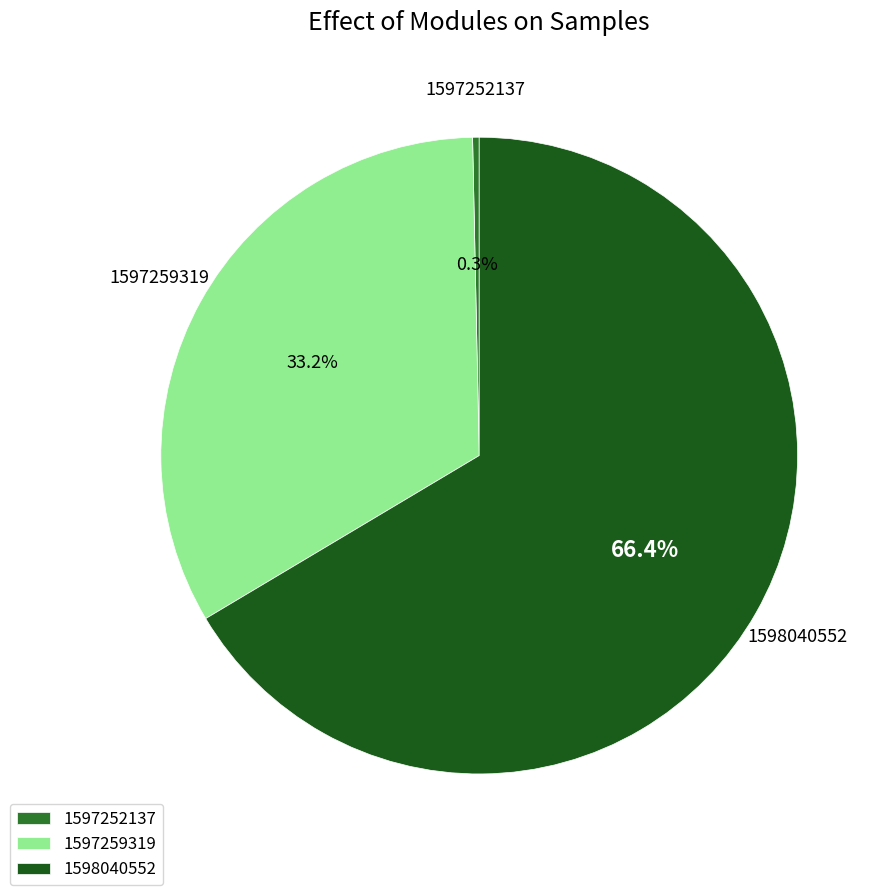

What is the total percentage of 1597252137 and 1598040552?

66.7%